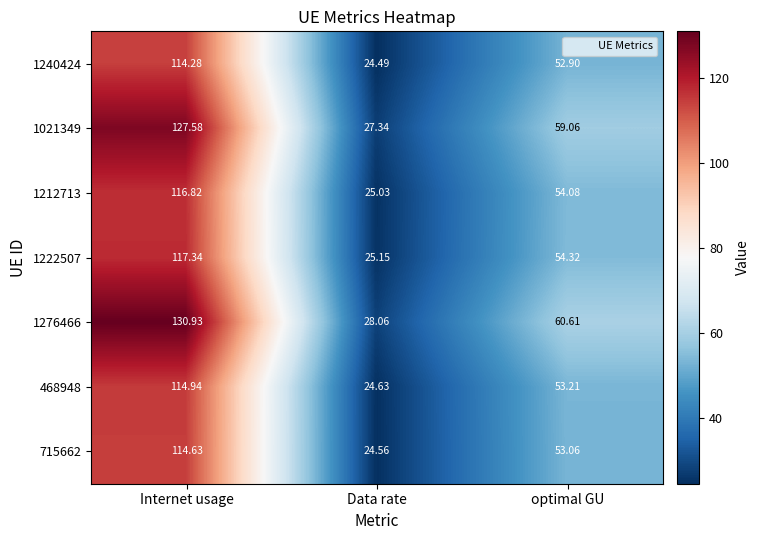

Which category has the lowest value in the 1021349 series?

Data rate